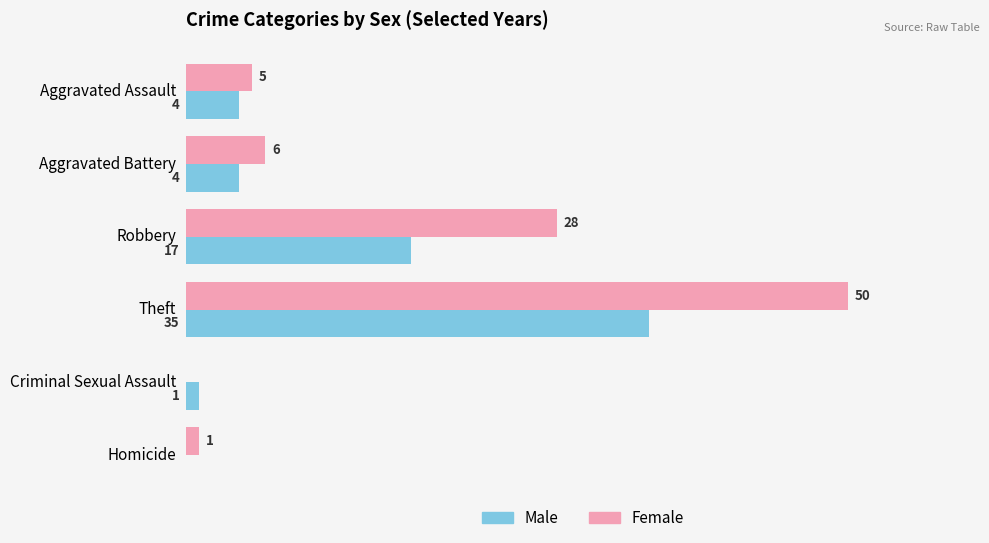

At which category is the sum across all series the highest?

Theft